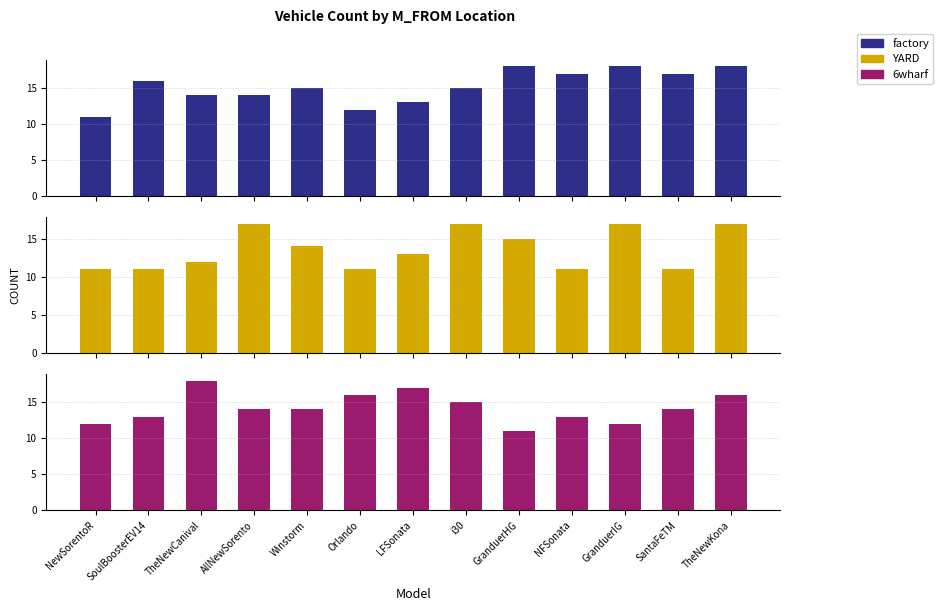

Which series has the largest range (max minus min)?

factory